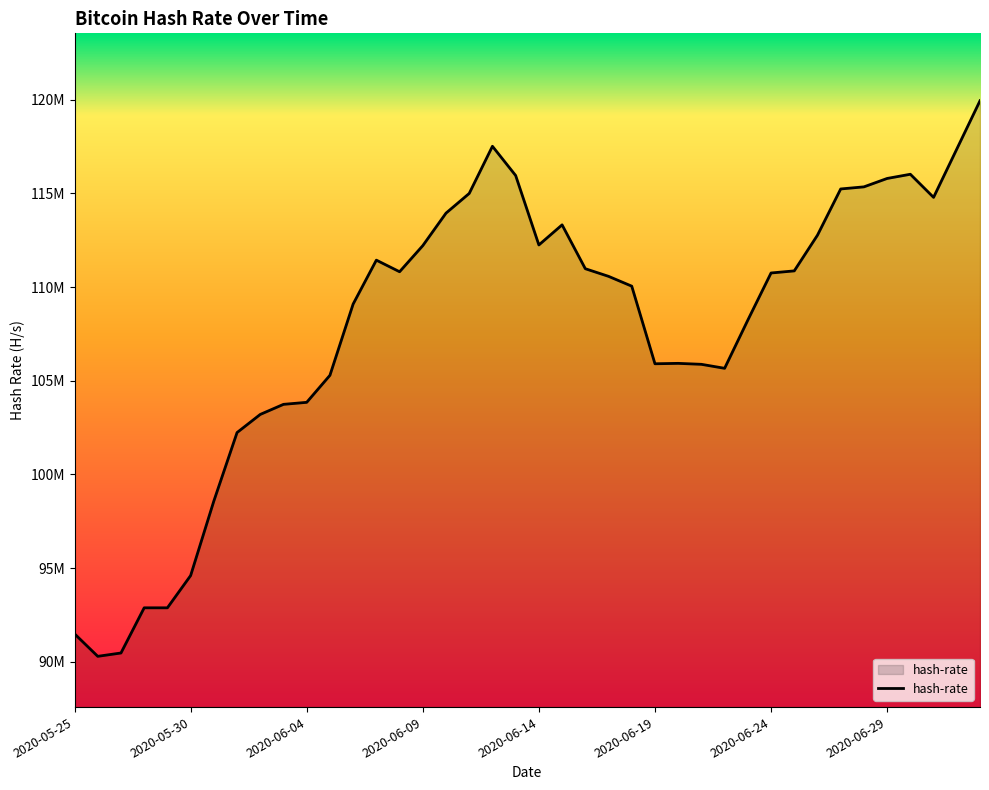

Does the chart have visible grid lines?

No